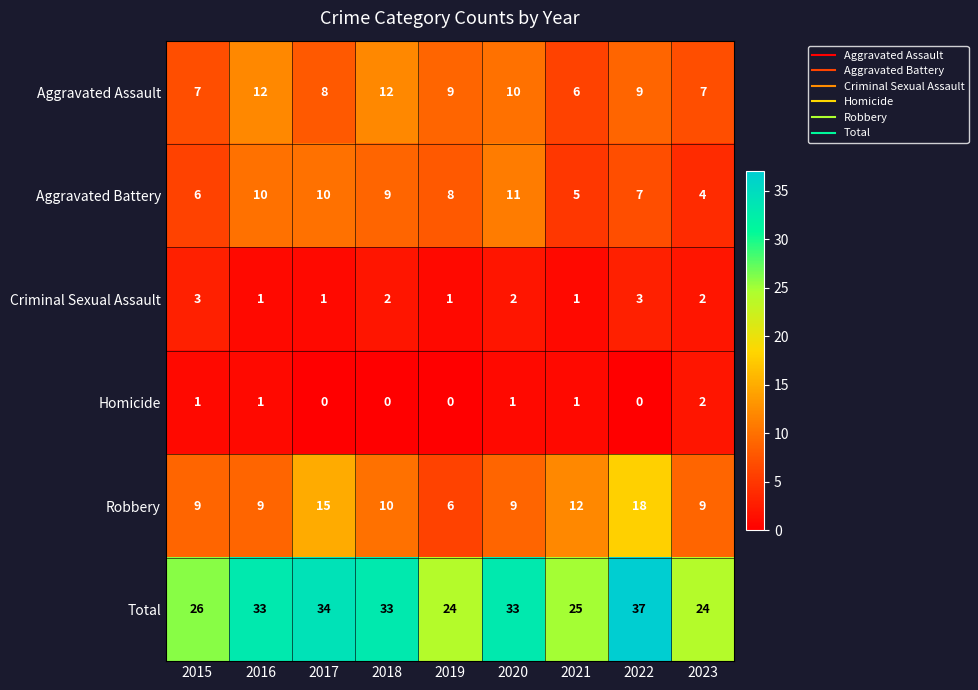

What is the greatest value displayed?

37